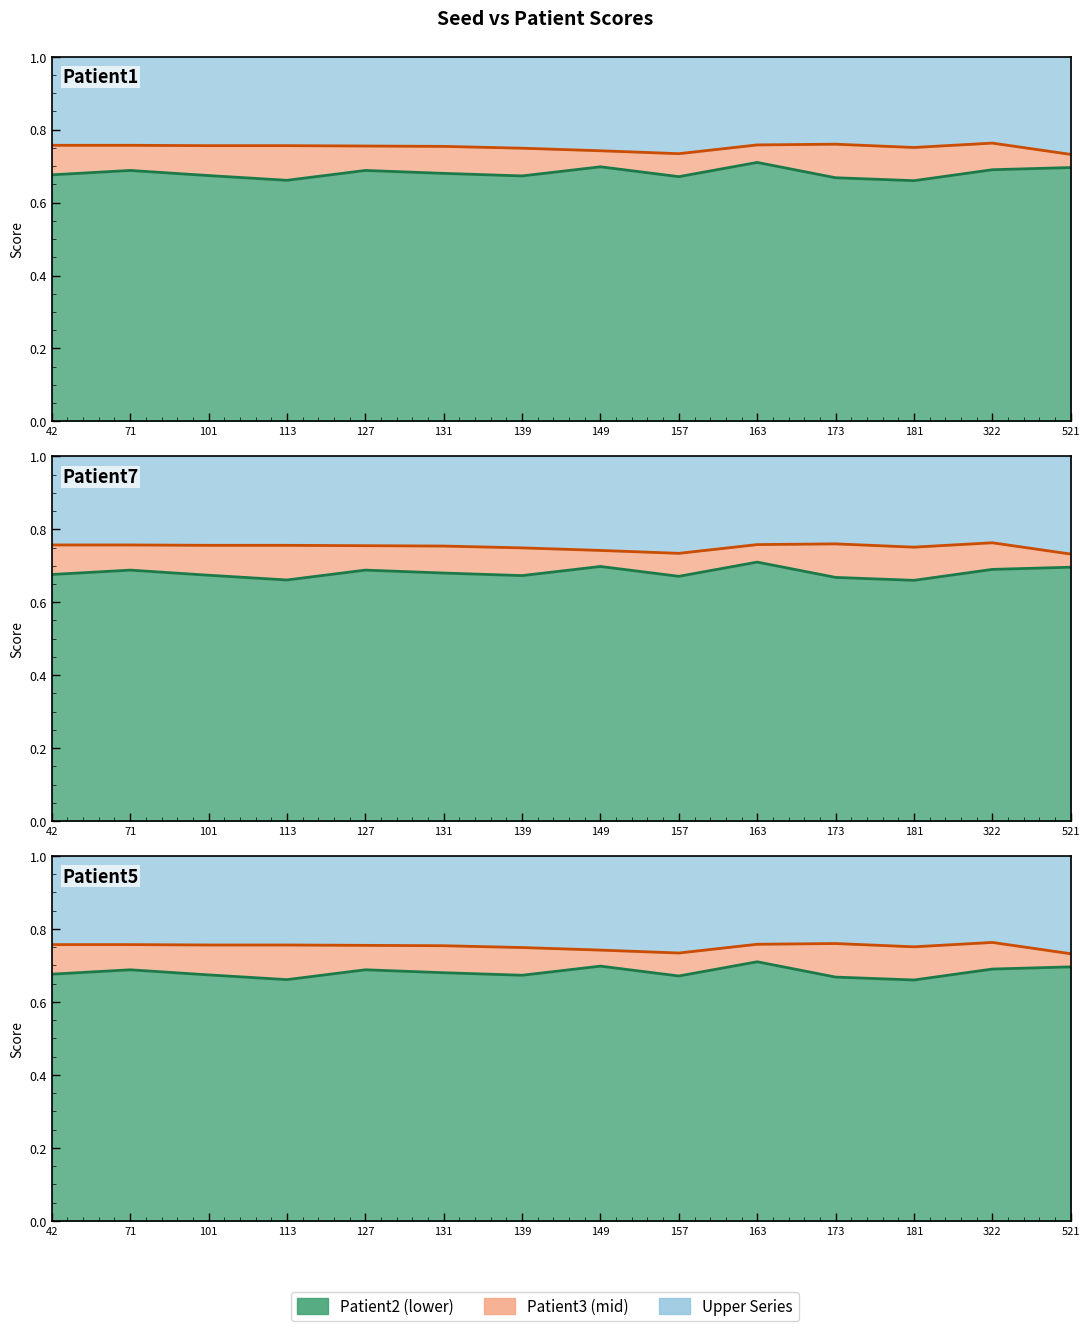

True or false: Patient2 and Patient3 cross at least once.

False